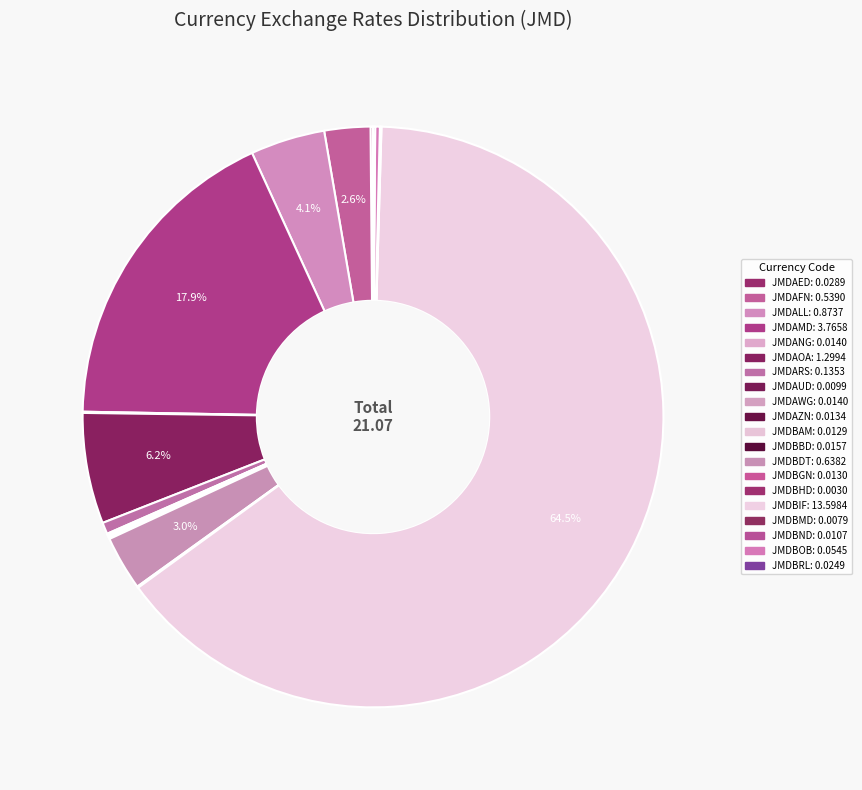

Is it true that JMDBAM is 0% of the pie?

True